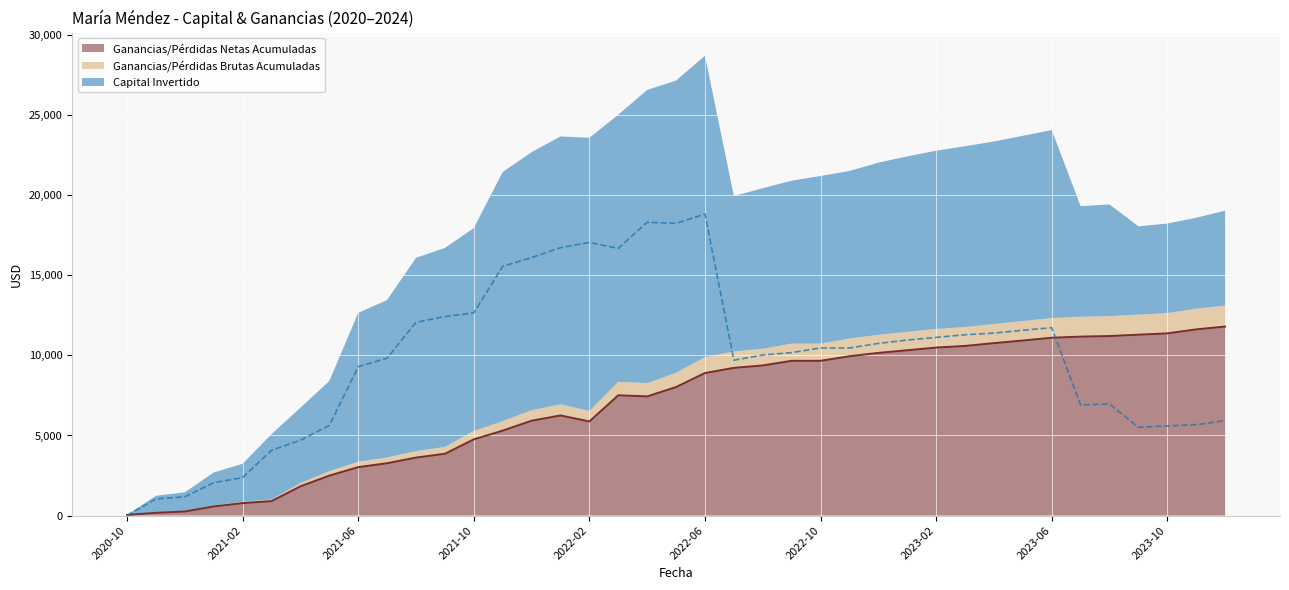

What is the maximum value for Ganancias/Pérdidas Netas Acumuladas?

11799.8